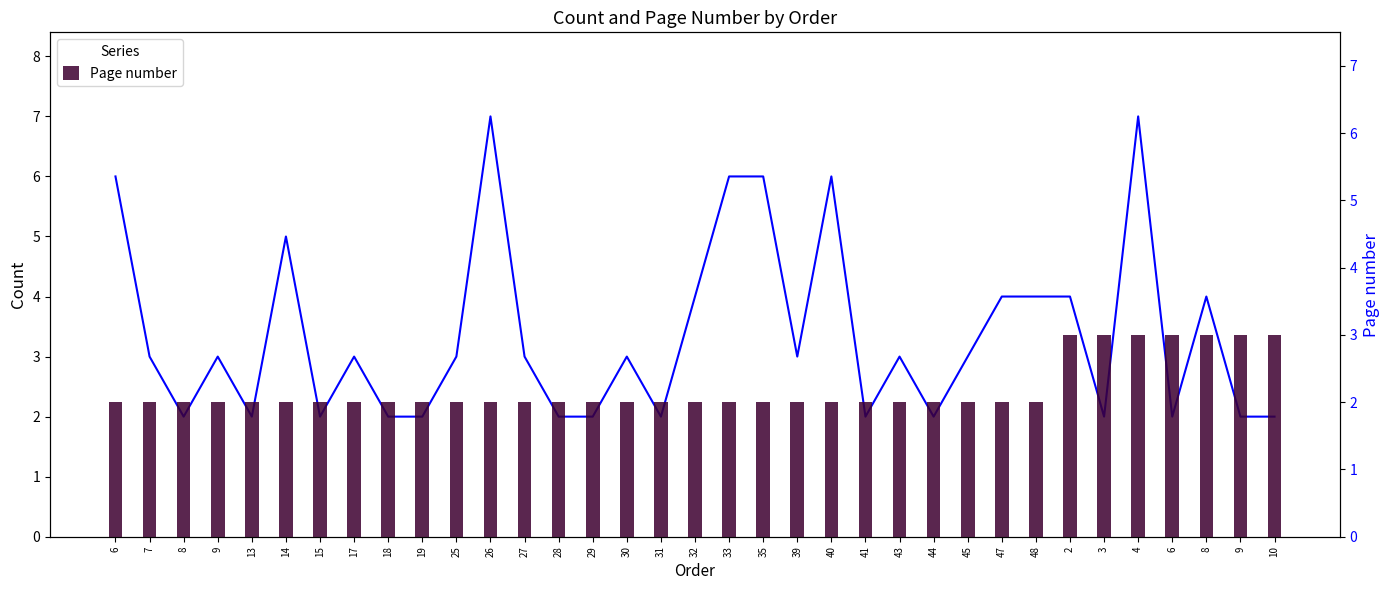

What is the total value across all series at 48?

6